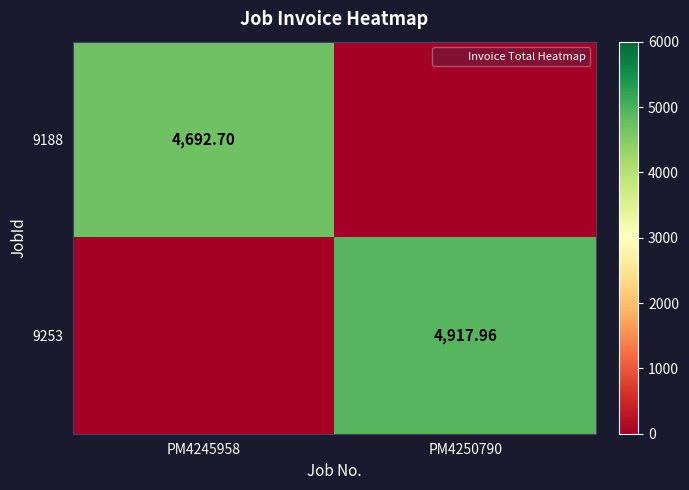

How many values in the 9188 series exceed 4692?

1